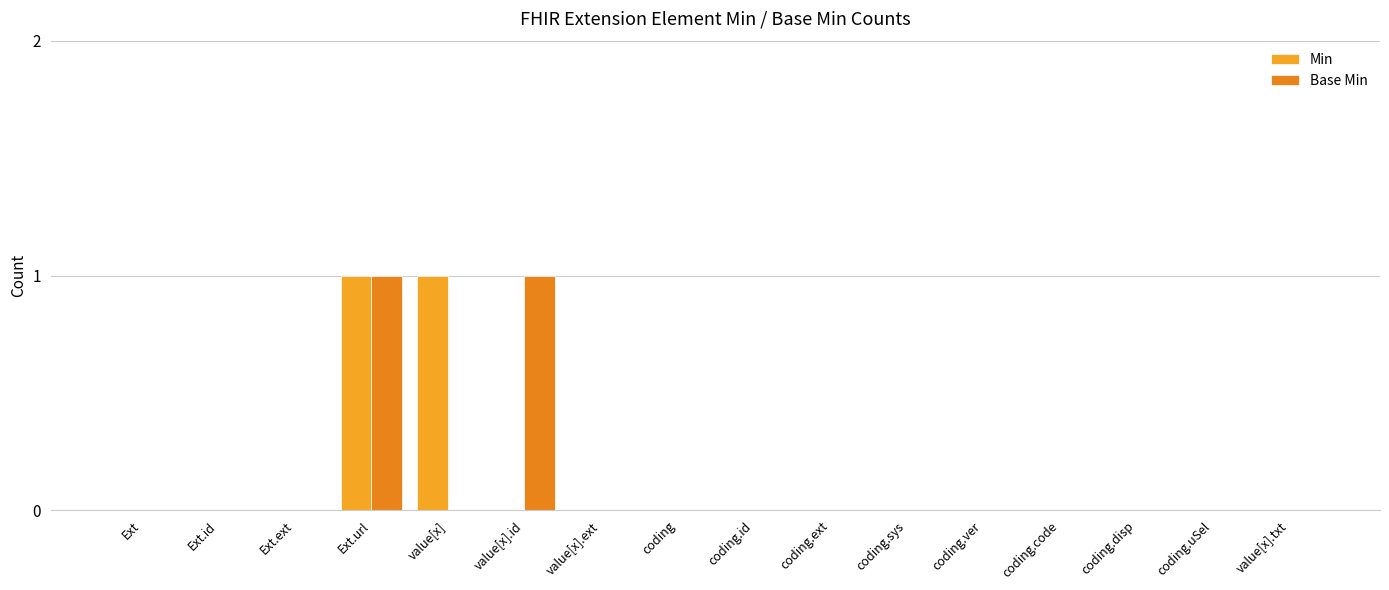

Which category has the lowest value in the Base Min series?

Ext